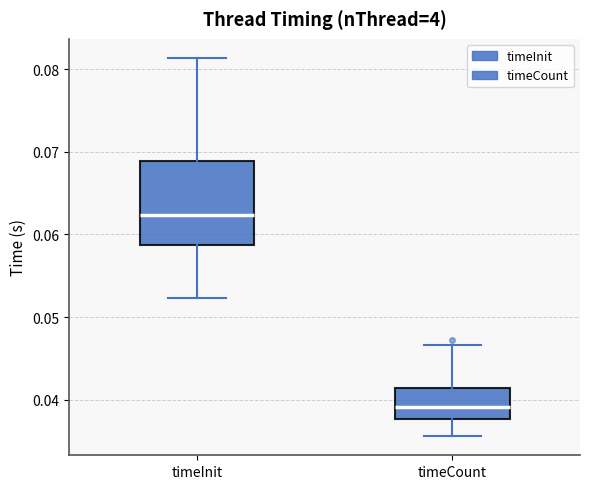

Reading left to right, transcribe this box plot: for each box, give where its median line is, the range the box spans, and where its two whiskers end, as read against the y-axis. The values are not printed on the chart, so give them approximately, as read against the axis.

timeInit: median 0.062, box 0.059 to 0.069, whiskers 0.052 to 0.081
timeCount: median 0.039, box 0.038 to 0.041, whiskers 0.036 to 0.047